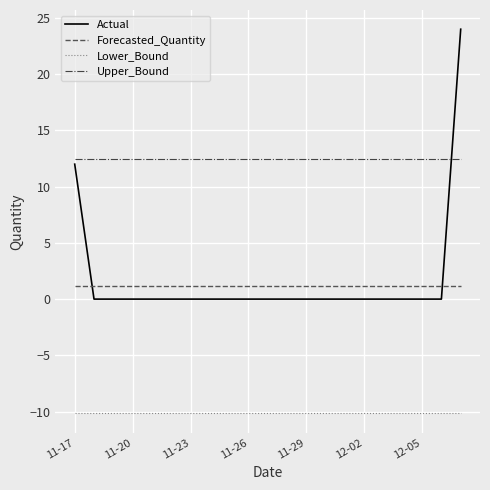

What is the minimum value shown in the chart?

-10.2